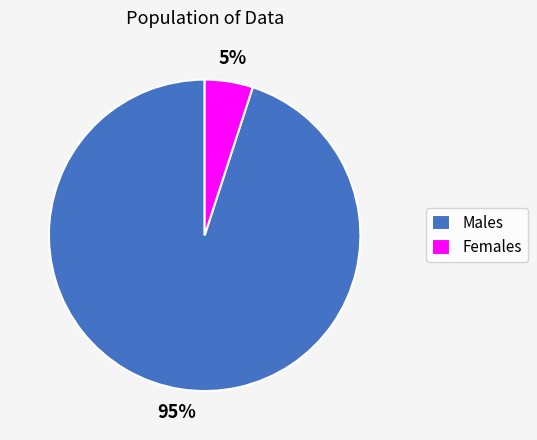

The Females slice represents 1% of the pie. True or false?

False